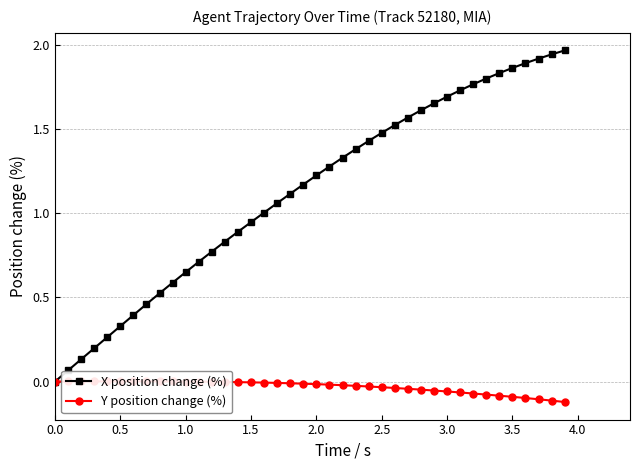

Reading right to left, what are all the values shown in this chart?

X position change (%): 2.0	1.9	1.9	1.9	1.9	1.8	1.8	1.8	1.7	1.7	1.7	1.6	1.6	1.5	1.5	1.4	1.4	1.3	1.3	1.2	1.2	1.1	1.1	1.0	0.9	0.9	0.8	0.8	0.7	0.6	0.6	0.5	0.5	0.4	0.3	0.3	0.2	0.1	0.1	0.0
Y position change (%): -0.1	-0.1	-0.1	-0.1	-0.1	-0.1	-0.1	-0.1	-0.1	-0.1	-0.1	-0.0	-0.0	-0.0	-0.0	-0.0	-0.0	-0.0	-0.0	-0.0	-0.0	-0.0	-0.0	-0.0	-0.0	-0.0	-0.0	-0.0	-0.0	0.0	0.0	0.0	0.0	0.0	0.0	0.0	0.0	0.0	0.0	0.0